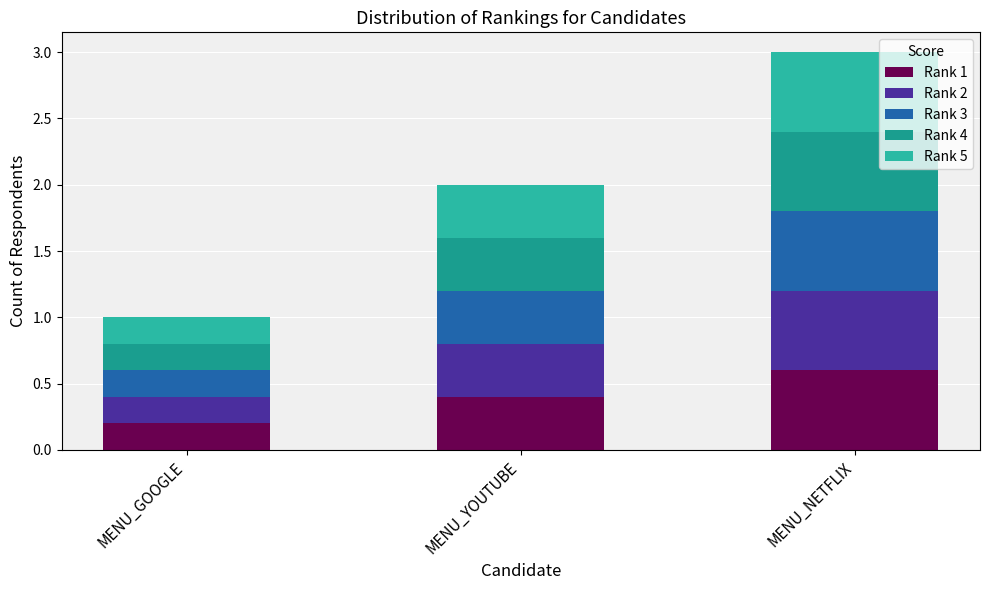

How many data points does each series have?

3